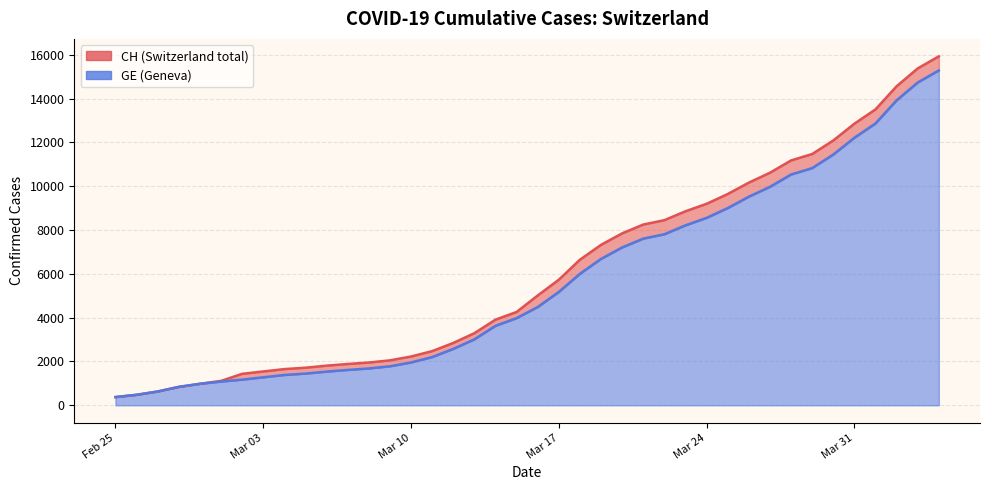

How many data points in CH are above 5012?

19